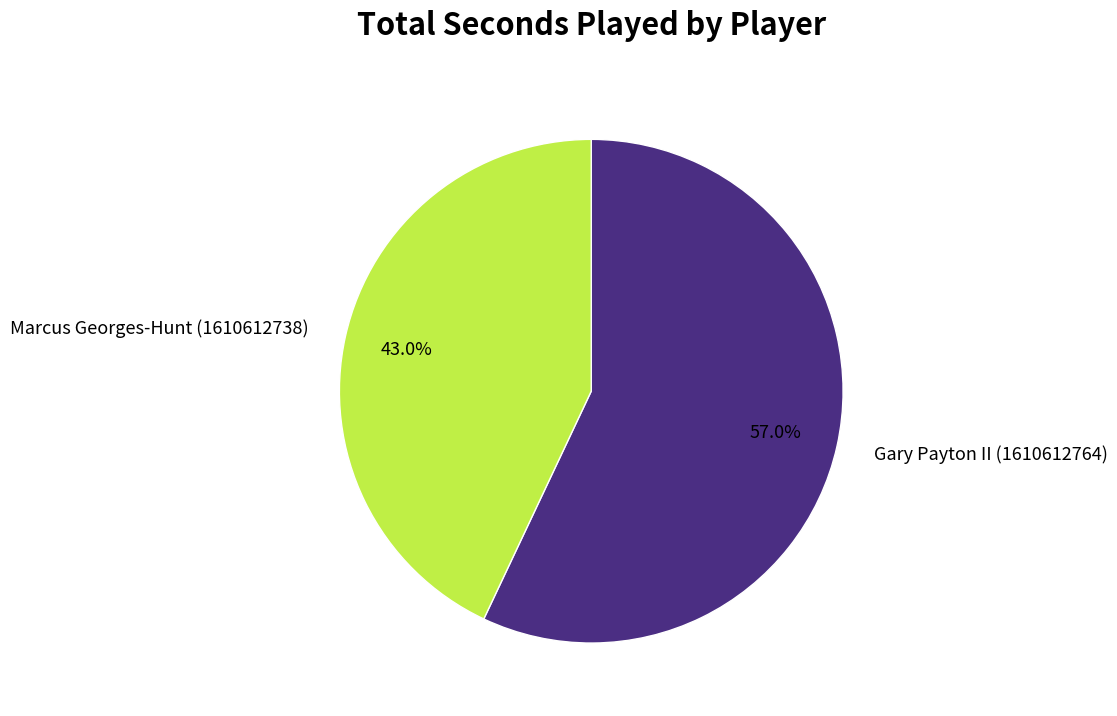

Which slice is the smallest?

Marcus Georges-Hunt (1610612738)